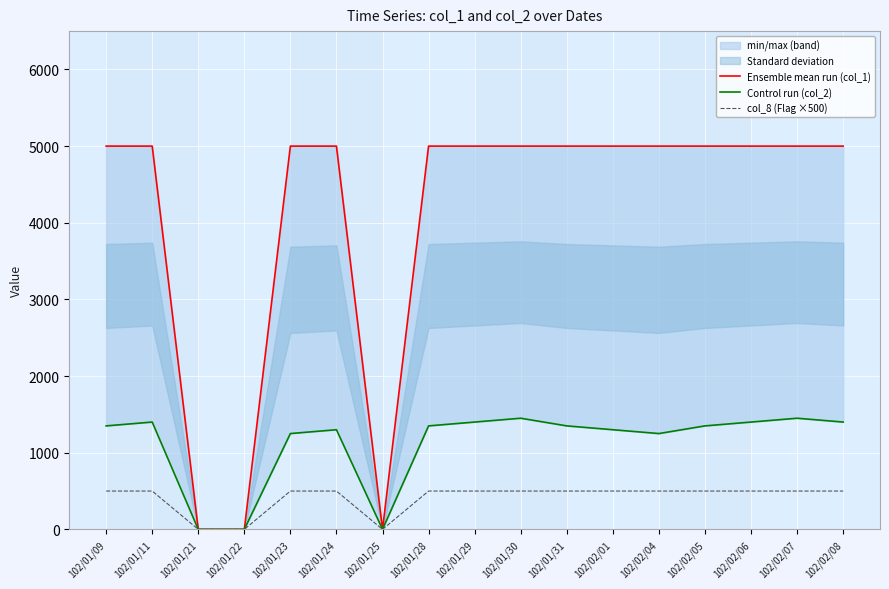

Which has a higher value, 102/01/28 or 102/02/05?

102/01/28